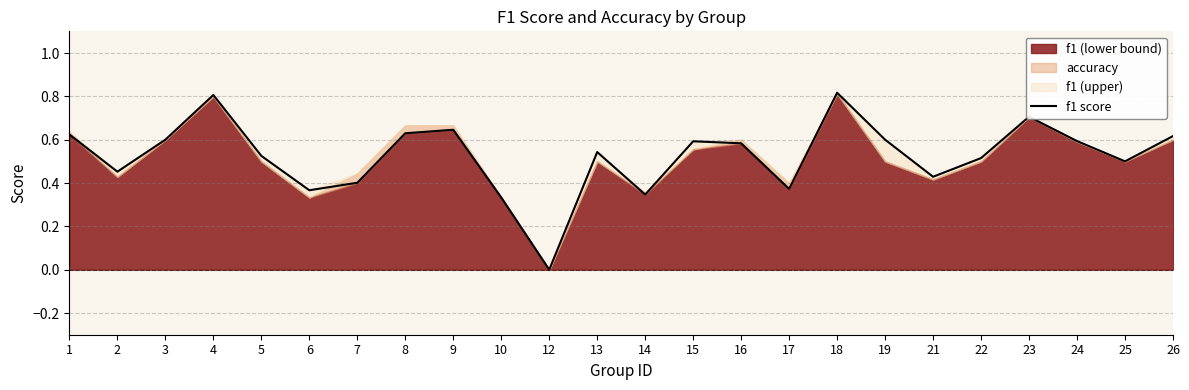

Where is the first local minimum?

2